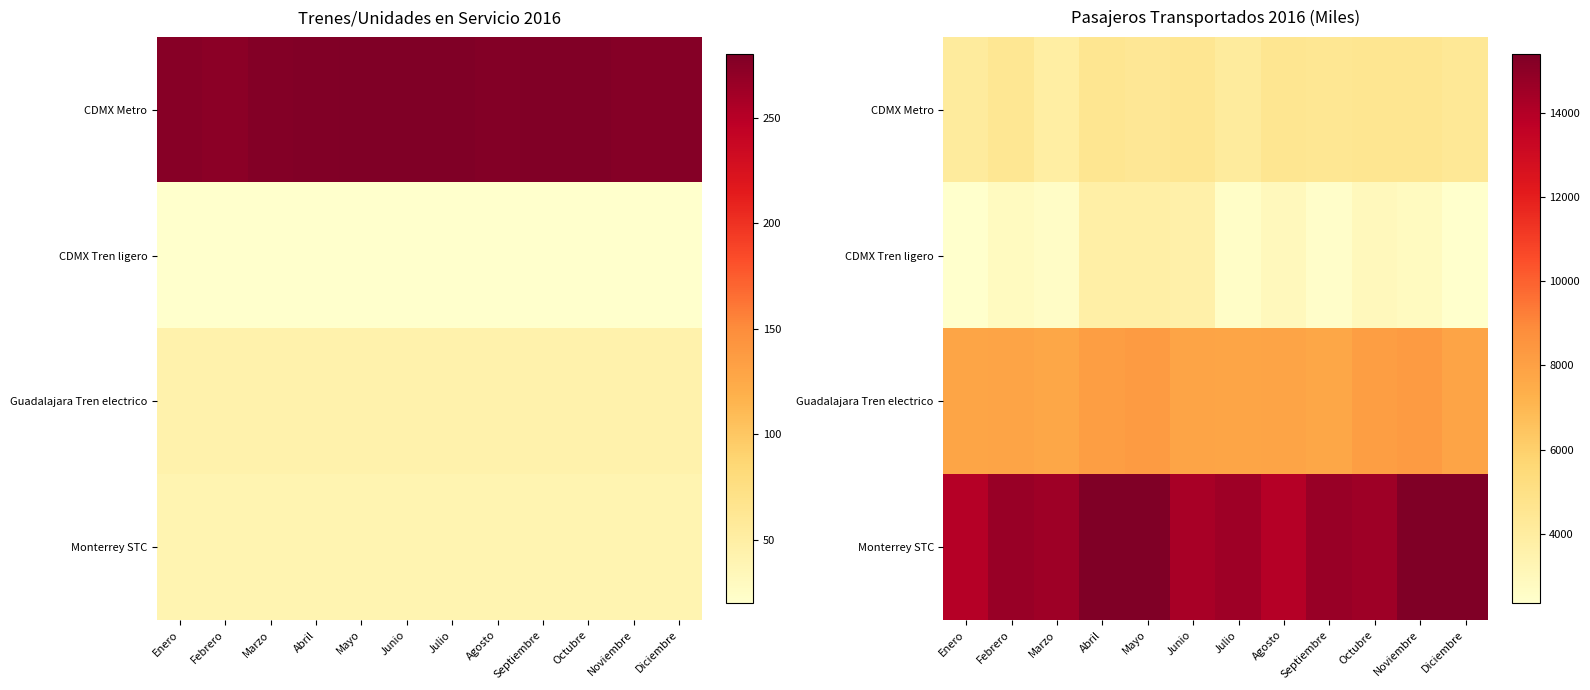

What is the greatest value displayed?

15387.8